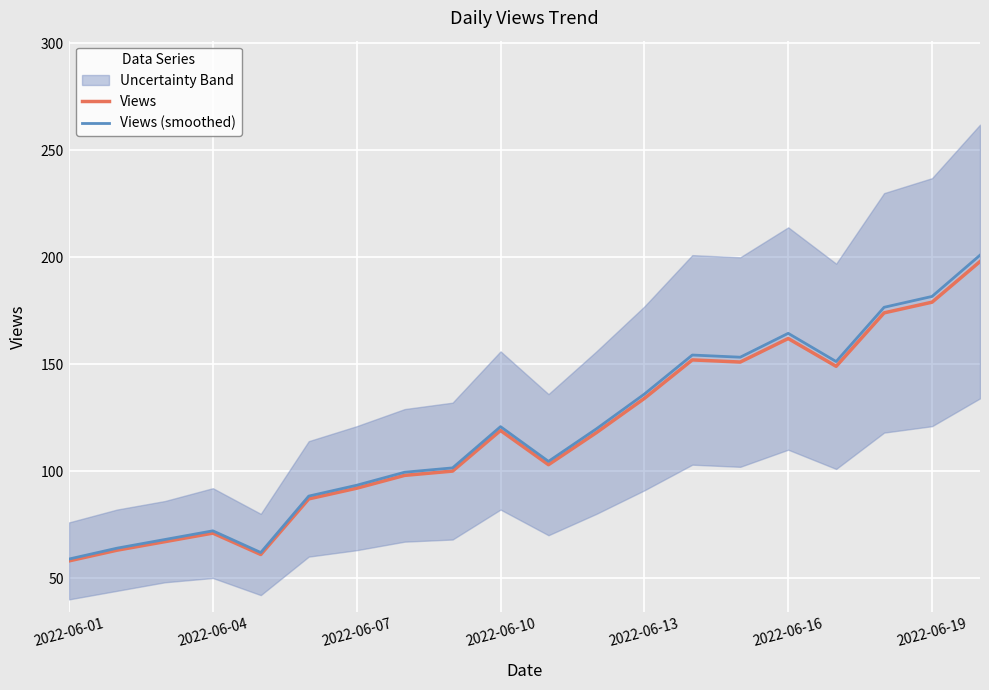

True or false: Views and Views (smoothed) cross at least once.

False